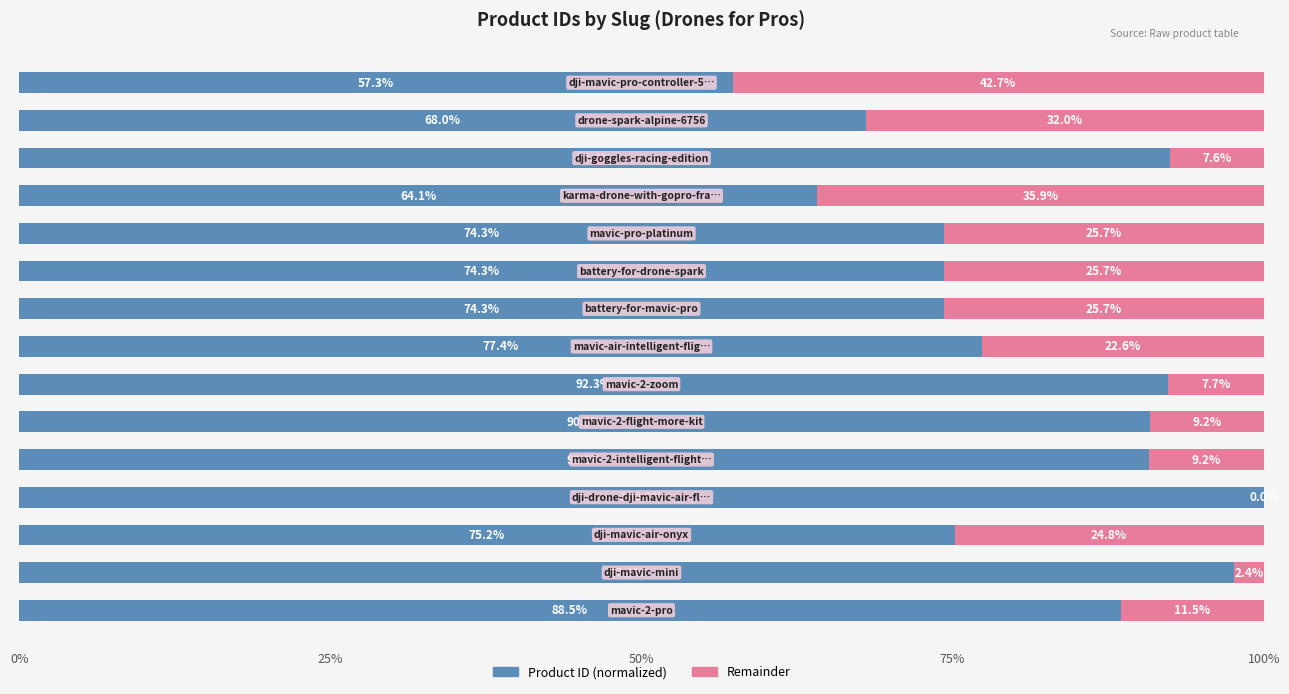

What is the highest value of the Product ID (normalized) series?

100.0